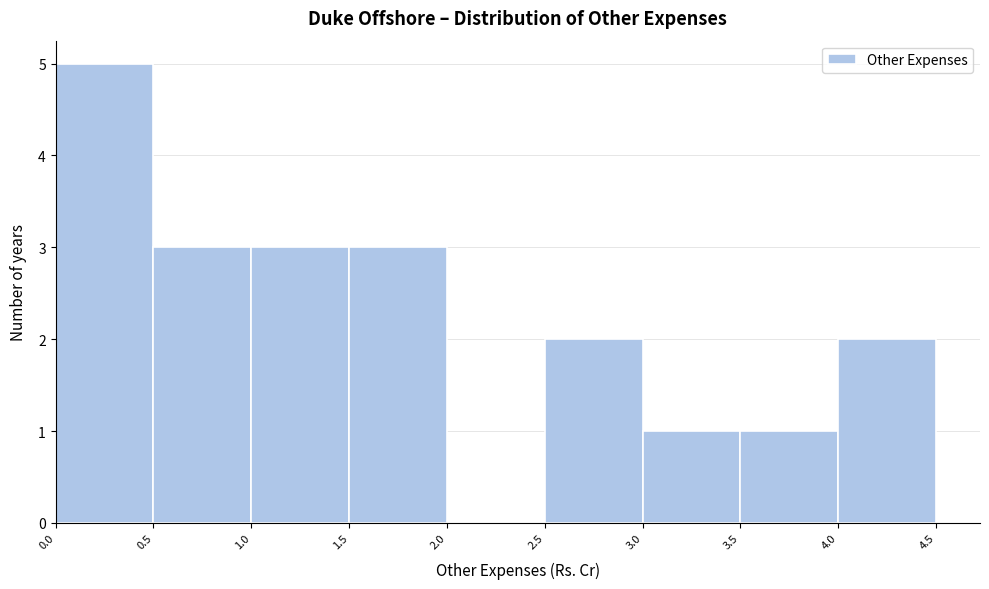

Reading left to right, list every bar in this chart as the range it spans on the x-axis followed by its height. The values are not printed on the chart, so give them approximately, as read against the axis.

0.0 to 0.5: 5
0.5 to 1.0: 3
1.0 to 1.5: 3
1.5 to 2.0: 3
2.0 to 2.5: 0
2.5 to 3.0: 2
3.0 to 3.5: 1
3.5 to 4.0: 1
4.0 to 4.5: 2